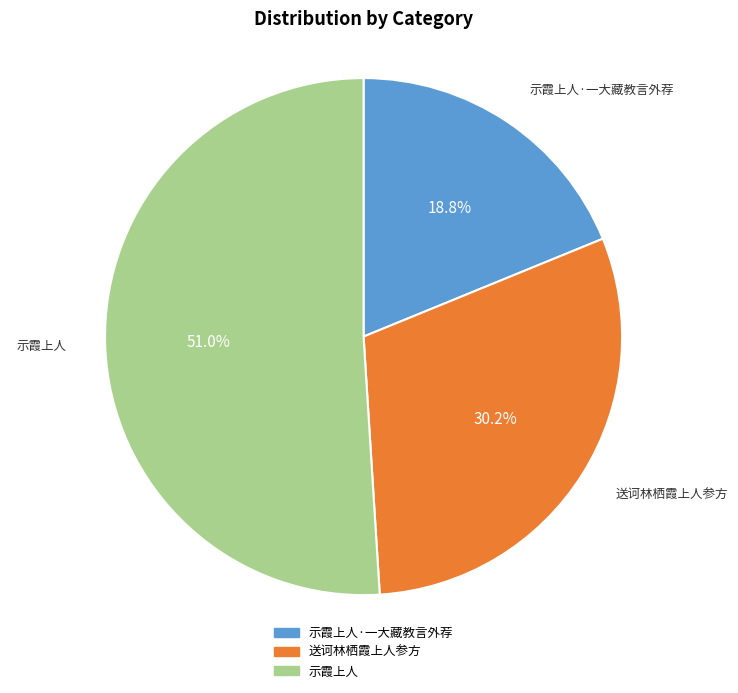

What is the largest slice in the pie chart?

示霞上人